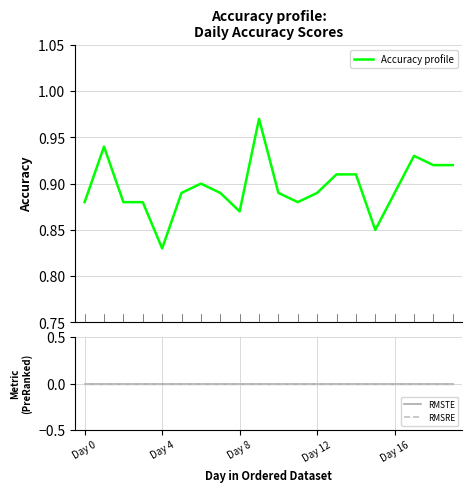

True or false: Accuracy profile and RMSRE cross at least once.

False